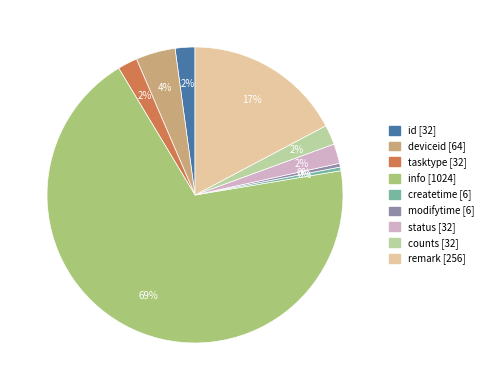

To the nearest percent, what is the average slice percentage?

11%